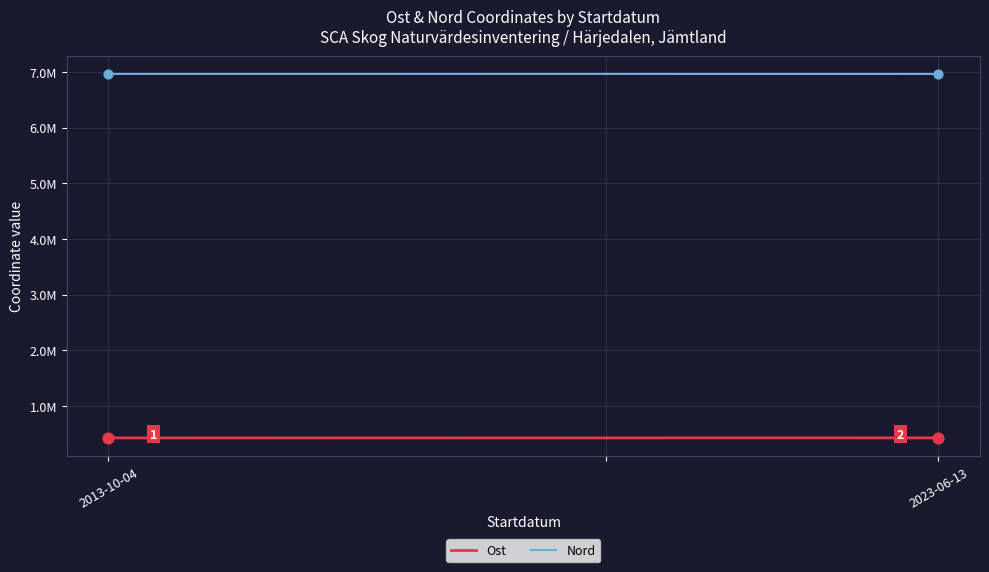

Does the chart have visible grid lines?

Yes